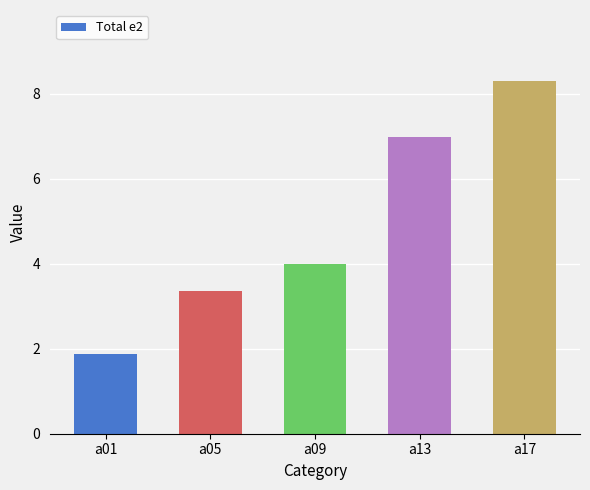

List the labels in order of value, largest first.

a17, a13, a09, a05, a01